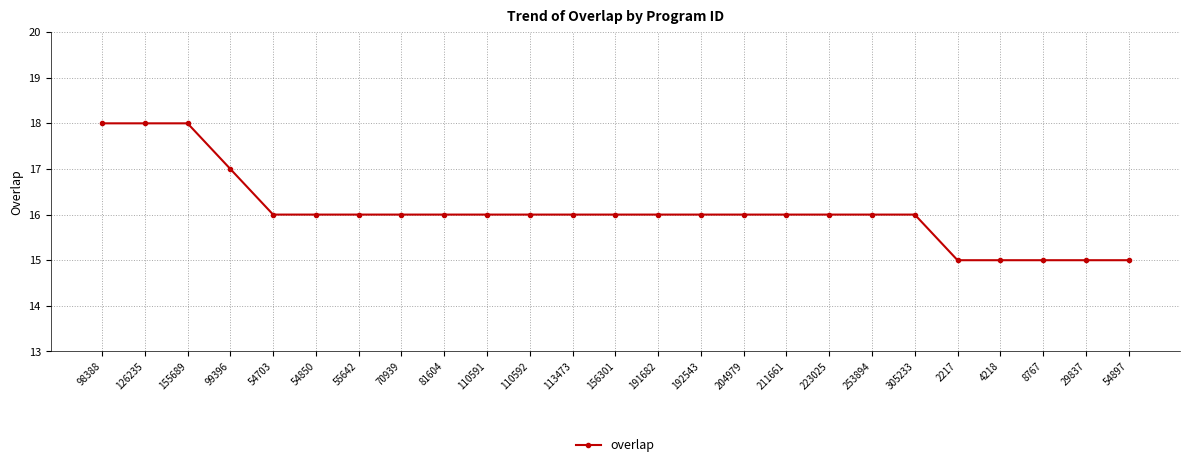

What is the label of the 1st point from the right?

54897